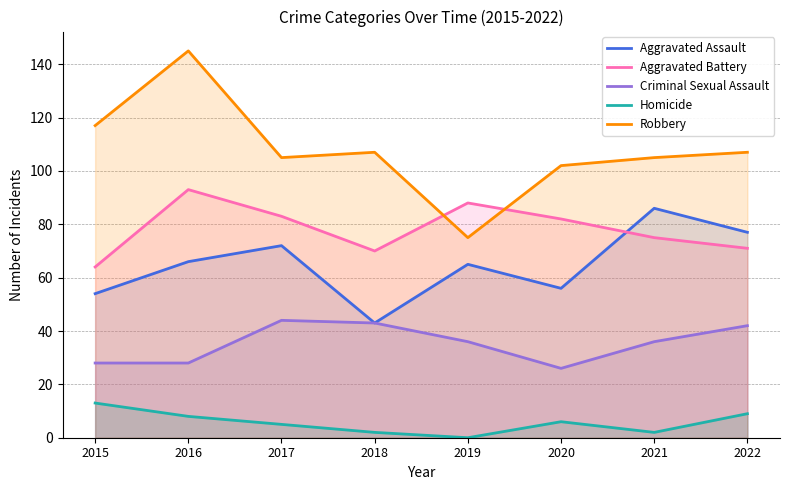

What value does the Robbery series have at 2016?

145